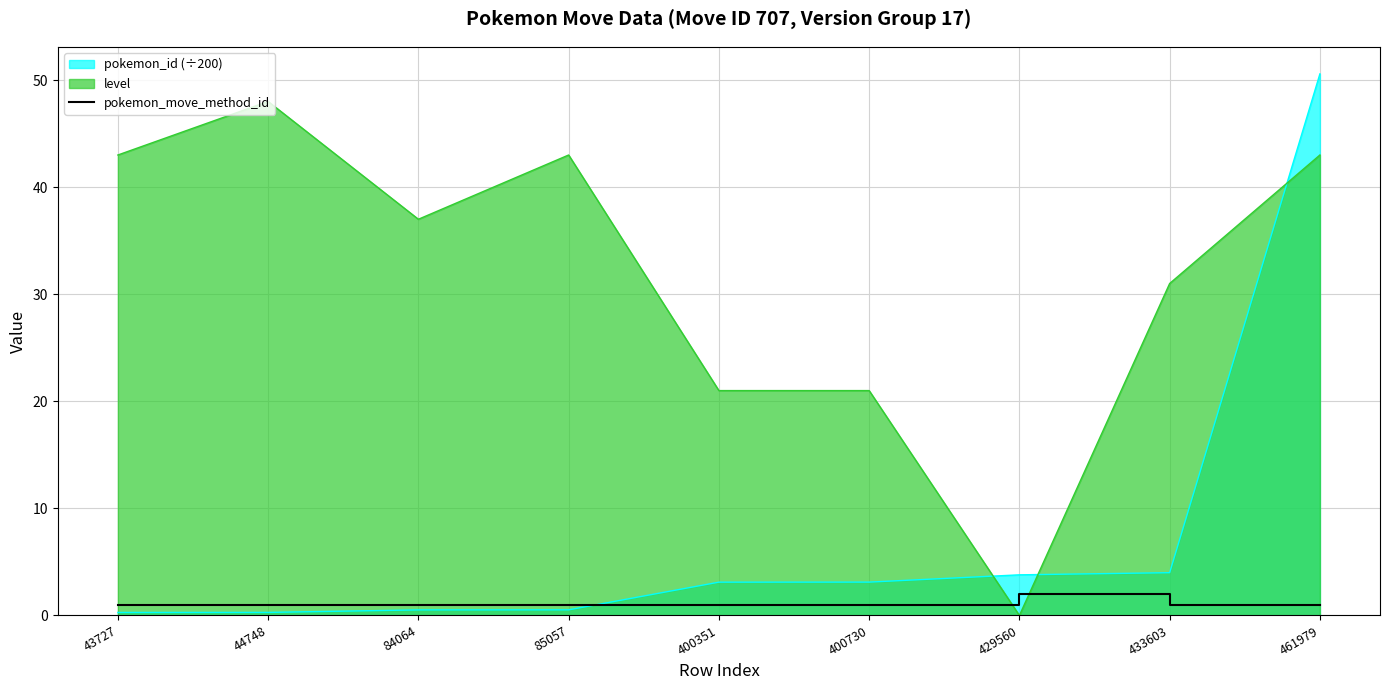

Between which two adjacent categories do pokemon_move_method_id and level first intersect?

400730 and 429560